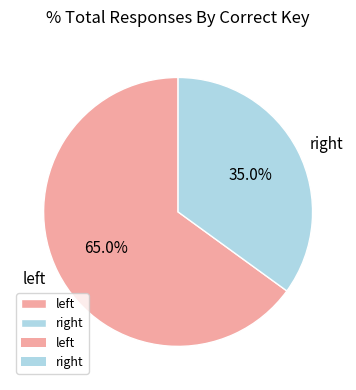

Rank the categories by value from lowest to highest.

right, left